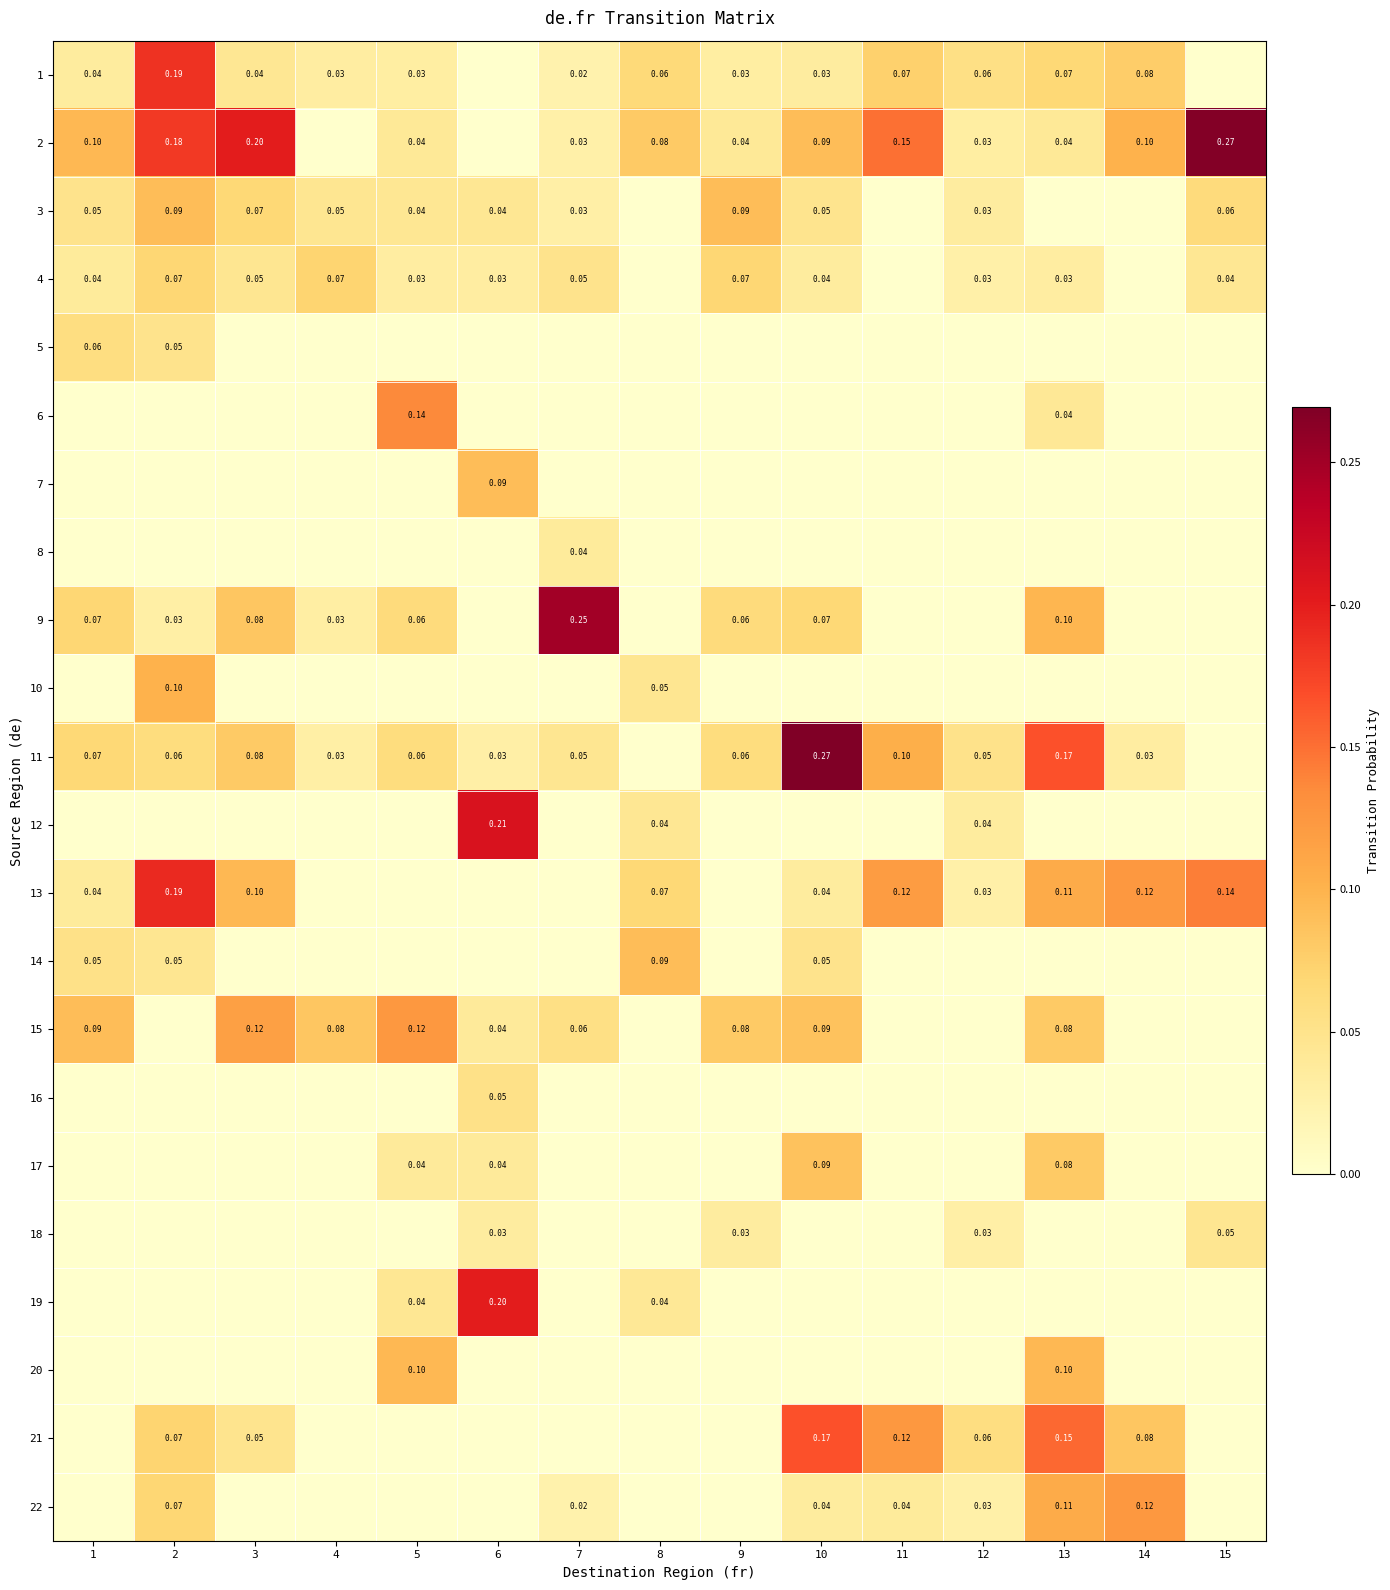

What is the total value across all series at 9?

0.5